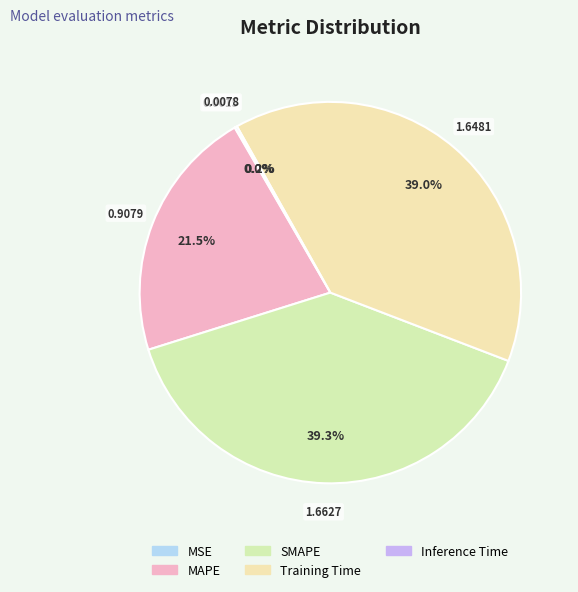

True or false: Inference Time accounts for 1% of the total.

False